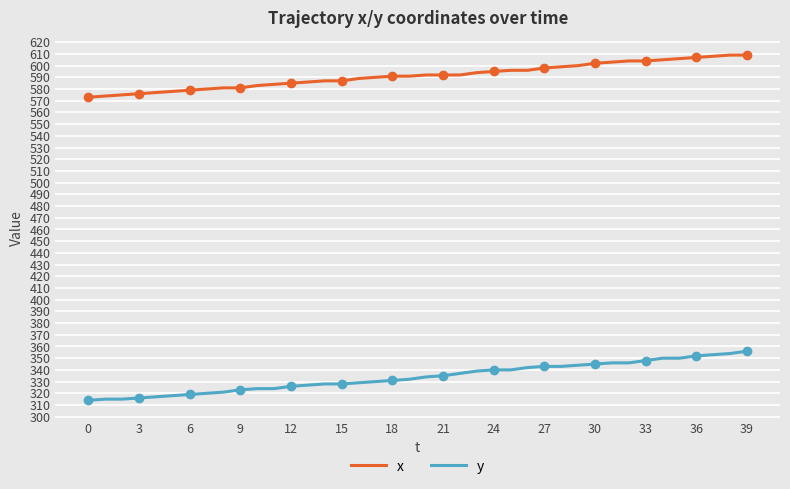

True or false: y and x intersect in this chart.

False